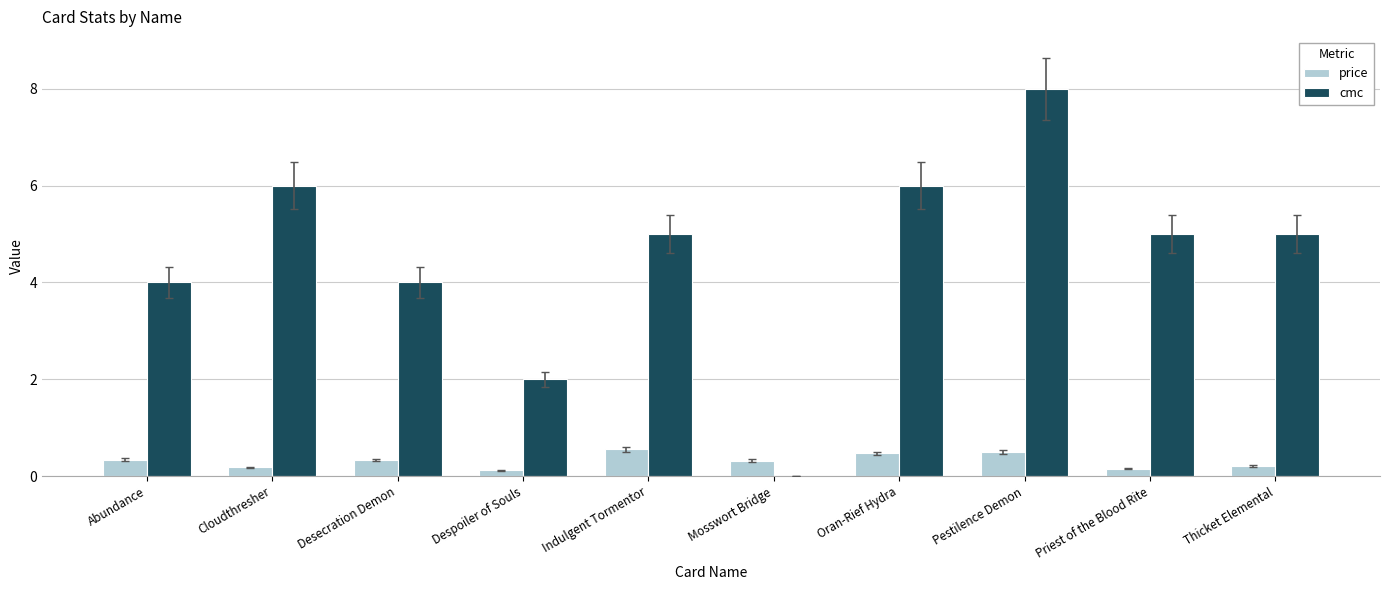

Does the chart contain stacked bars?

No